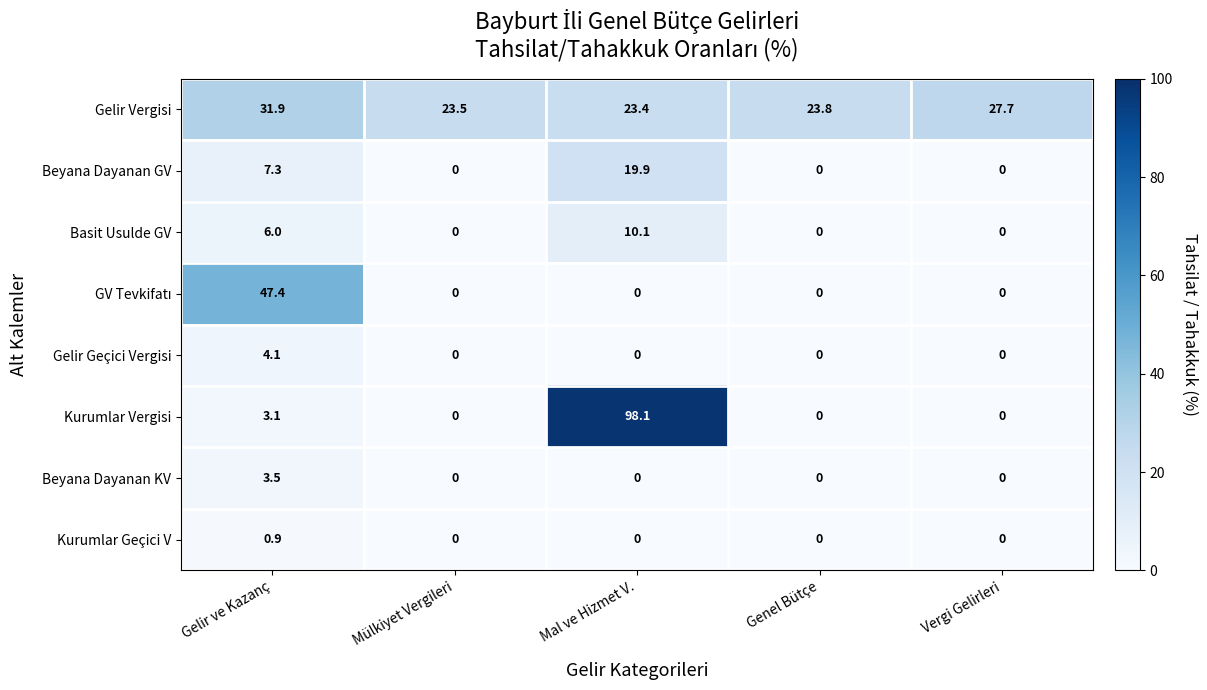

At which label does Beyana Dayanan KV reach its peak?

Gelir ve Kazanç